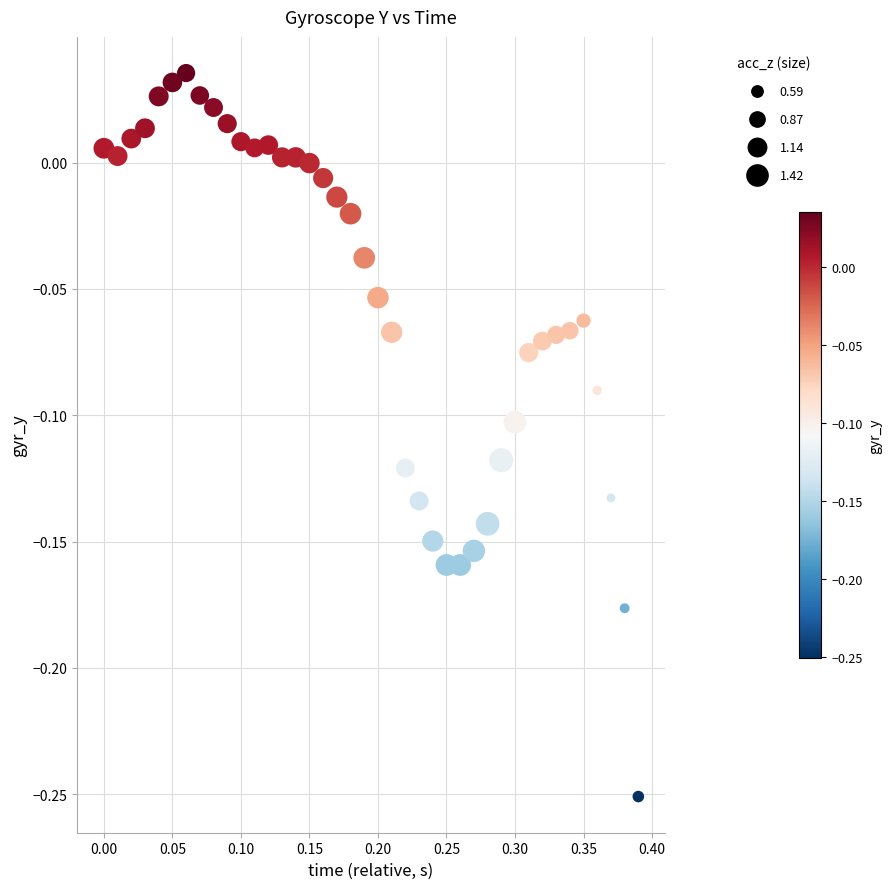

What is the range of Y values (max minus min)?

0.3